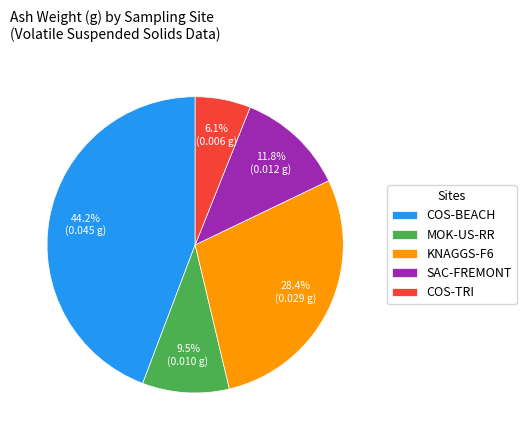

Is the sum of KNAGGS-F6 and SAC-FREMONT greater than half?

No